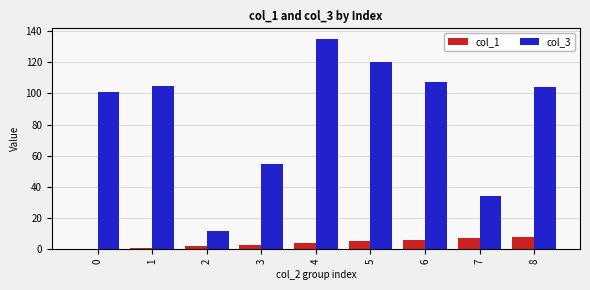

What is the average value of the col_3 series?

86